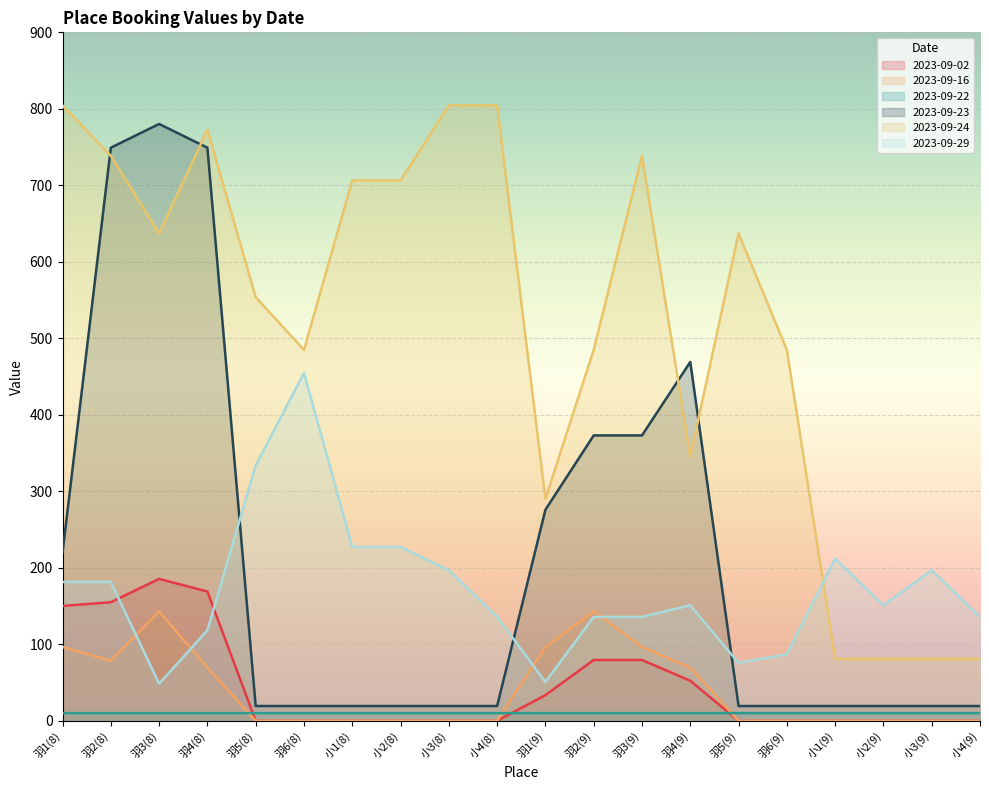

At which category does 2023-09-16 reach its first local peak?

羽3(8)